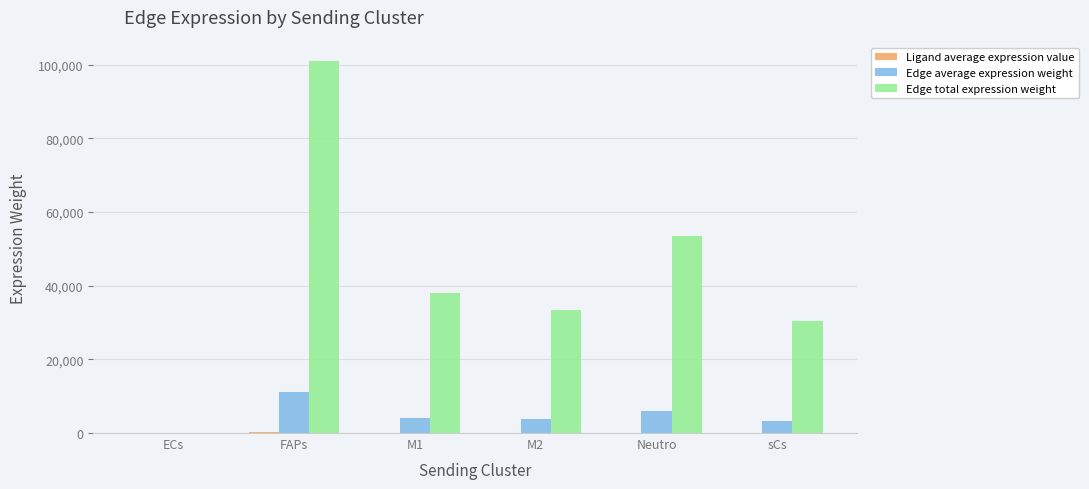

Which category has the highest value across all series?

FAPs